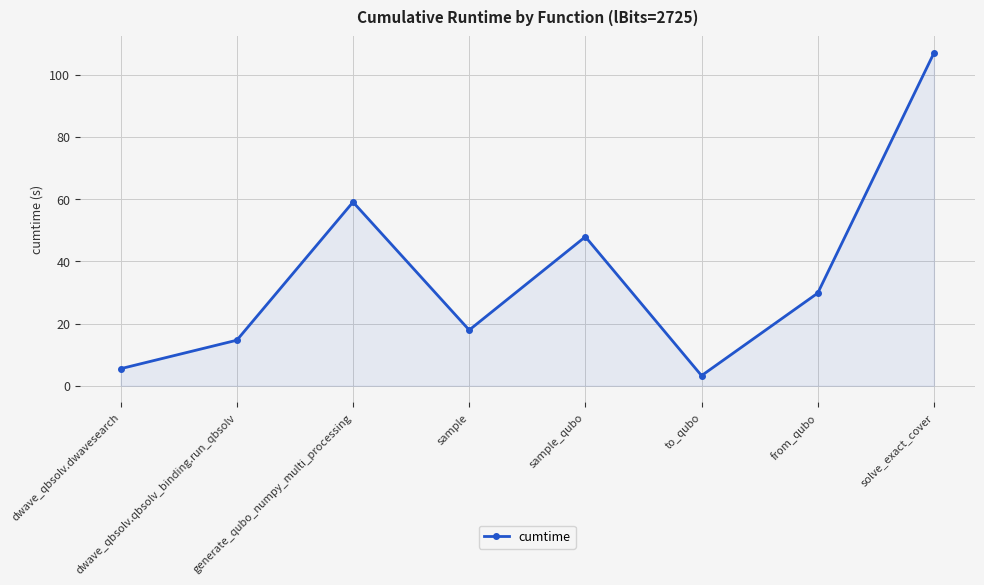

The chart shows a value of 14.6 at dwave_qbsolv.qbsolv_binding.run_qbsolv. True or false?

True